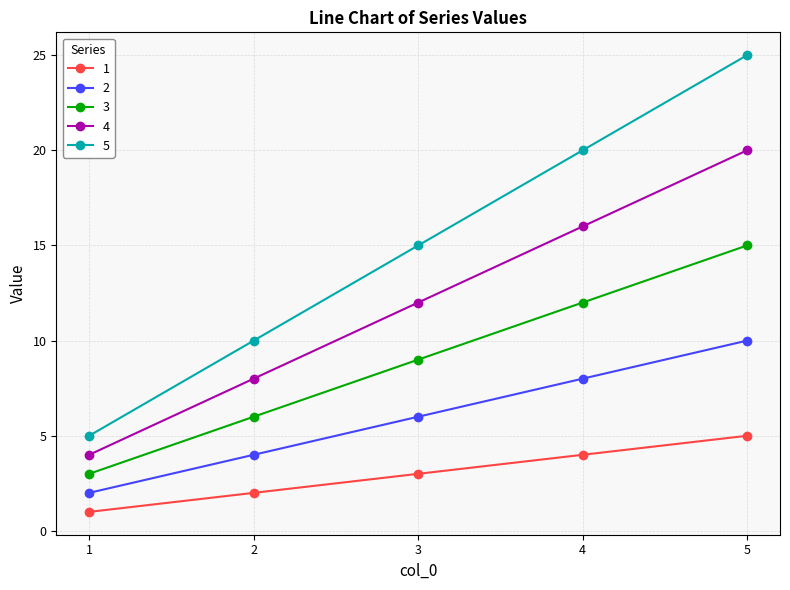

Reading left to right, transcribe all the data shown in this chart.

1: 1	2	3	4	5
2: 2	4	6	8	10
3: 3	6	9	12	15
4: 4	8	12	16	20
5: 5	10	15	20	25